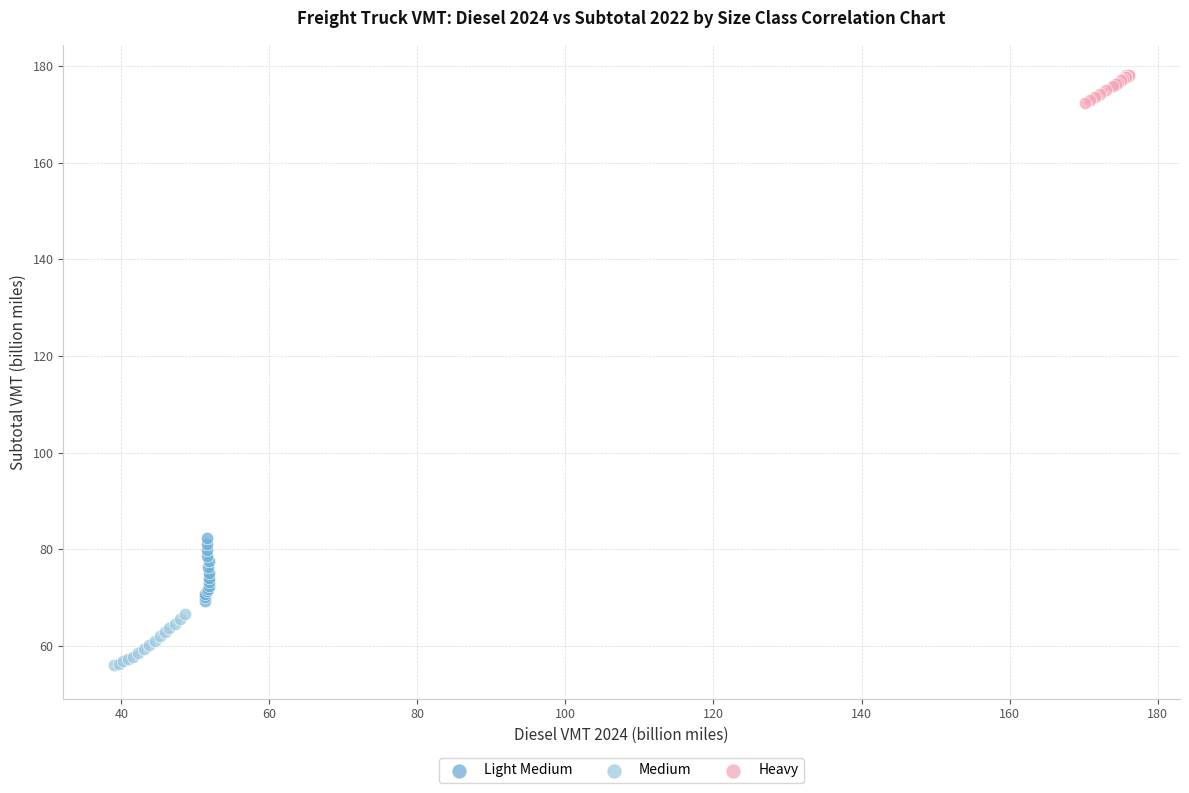

Which series contains the highest Y value?

Heavy